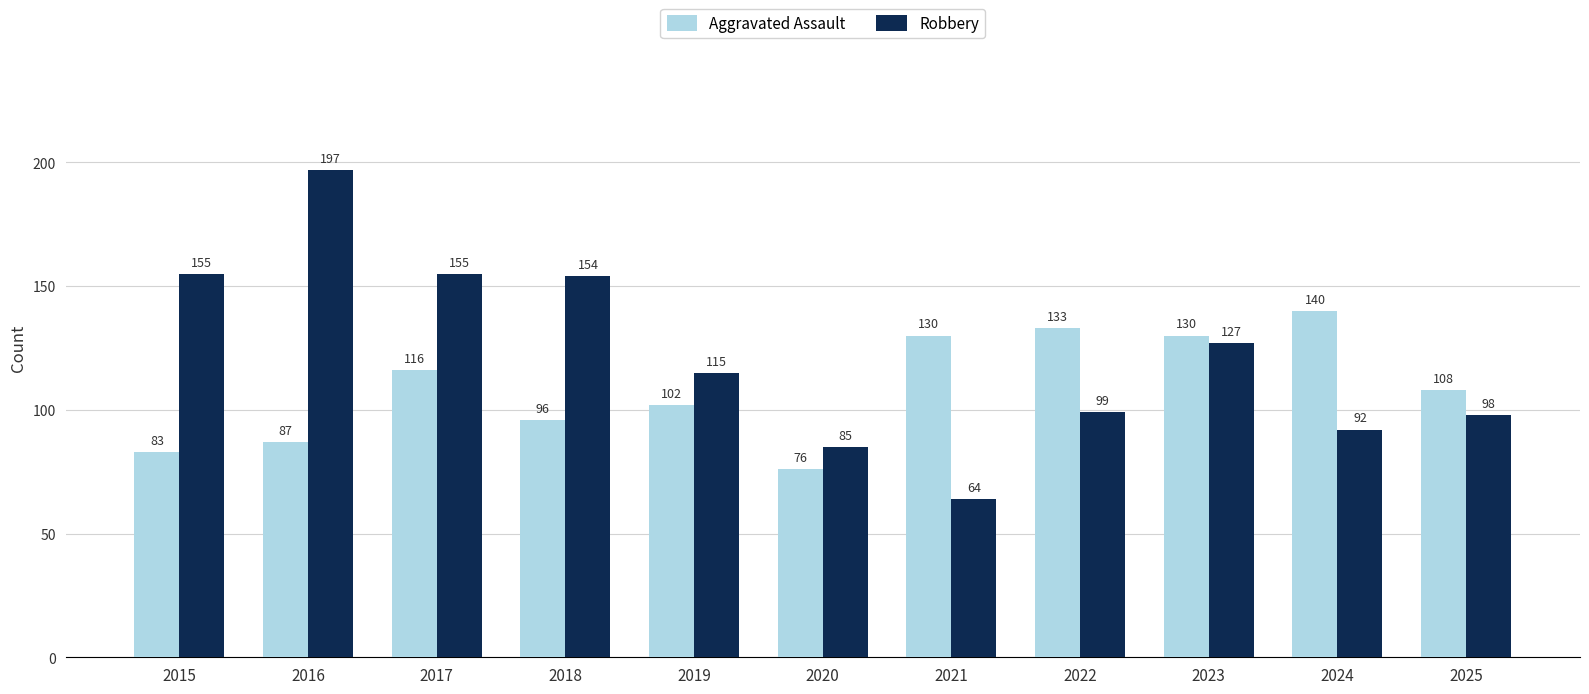

What is the difference between the second highest and second lowest values in the Aggravated Assault series?

50